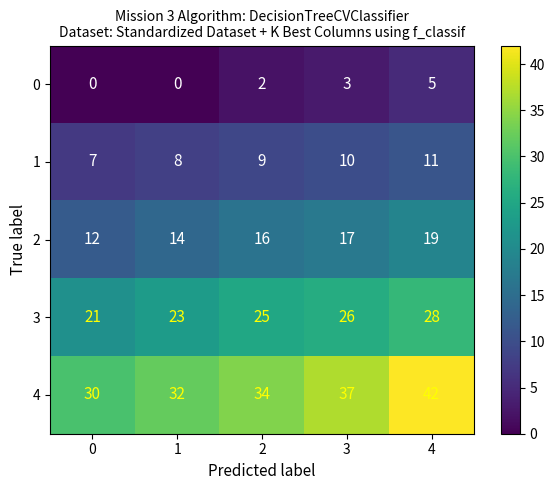

True or false: 0 has a value of 0 at 1.

True